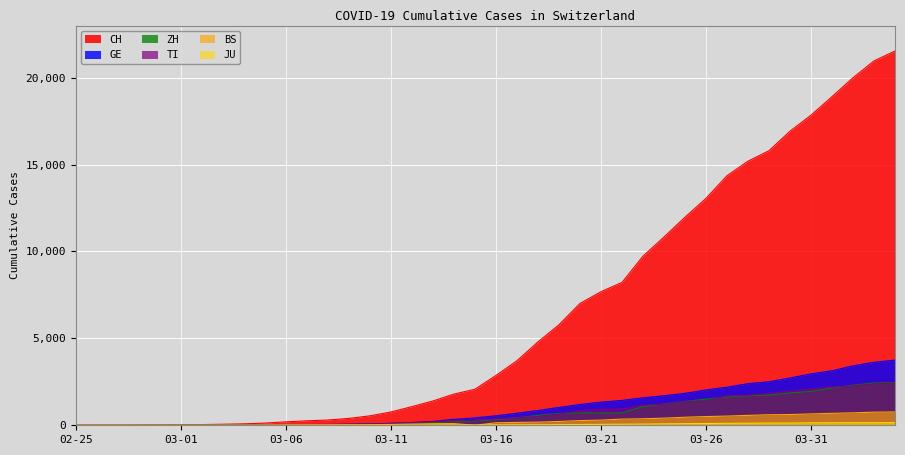

How many lines are shown in the chart?

6